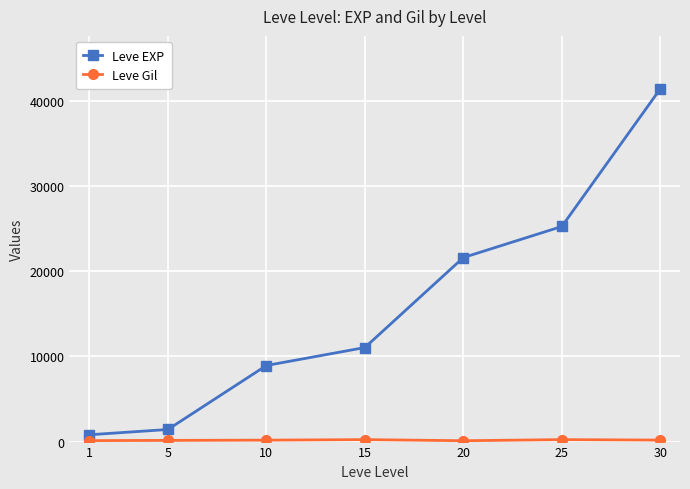

The value of Leve EXP at 30 is 19585. True or false?

False